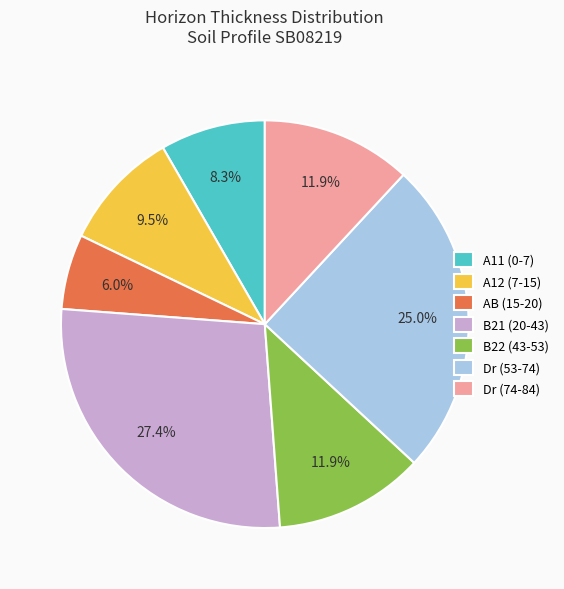

What percentage is the Dr (74-84) slice, to the nearest percent?

12%